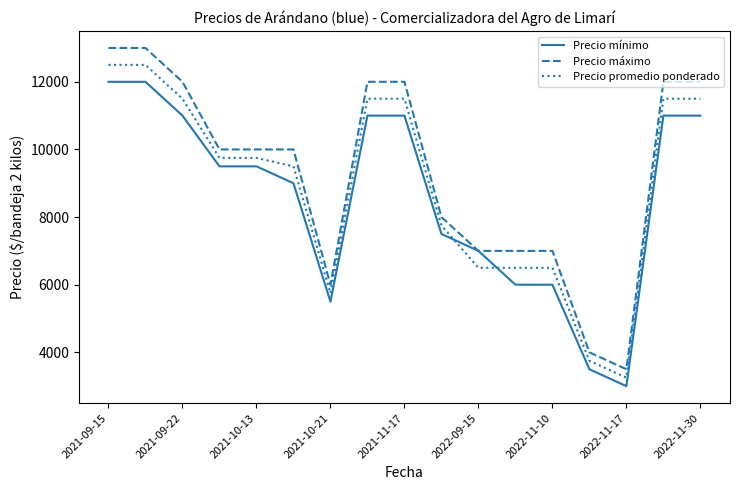

How many times do Precio mínimo and Precio promedio ponderado cross each other?

2